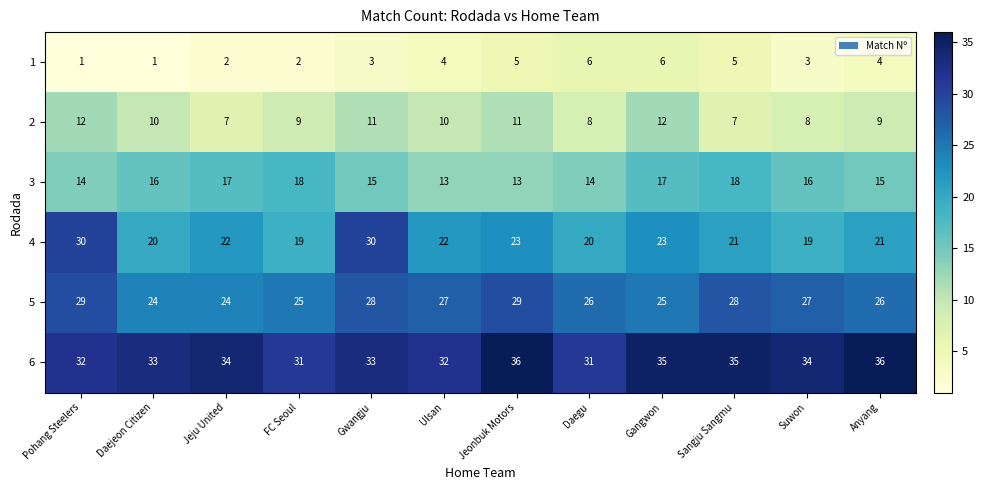

Which series changed the most between Gwangju and Anyang?

4